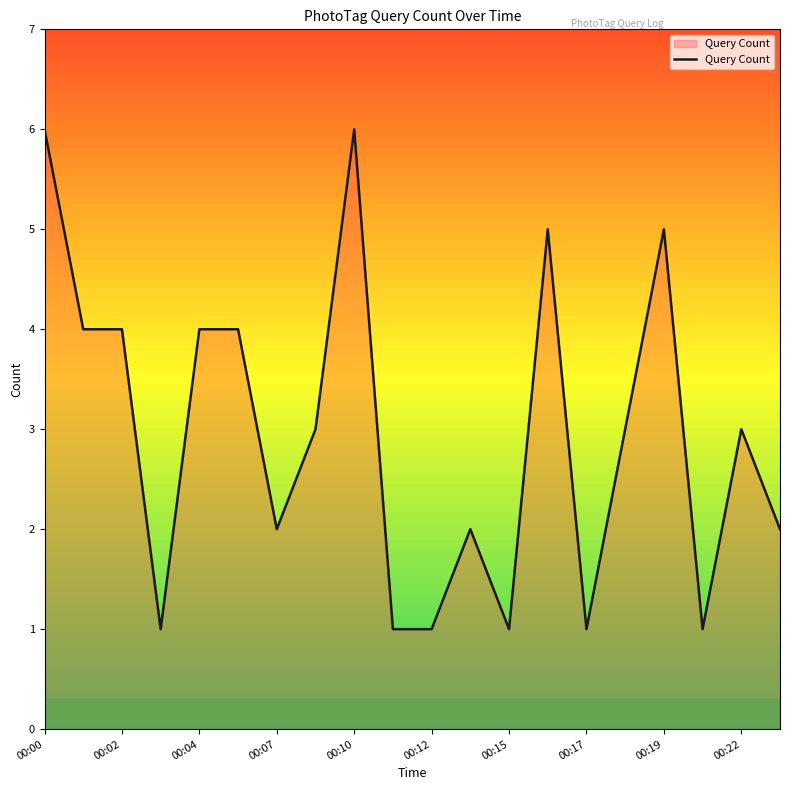

What is the difference between the maximum and minimum values?

5